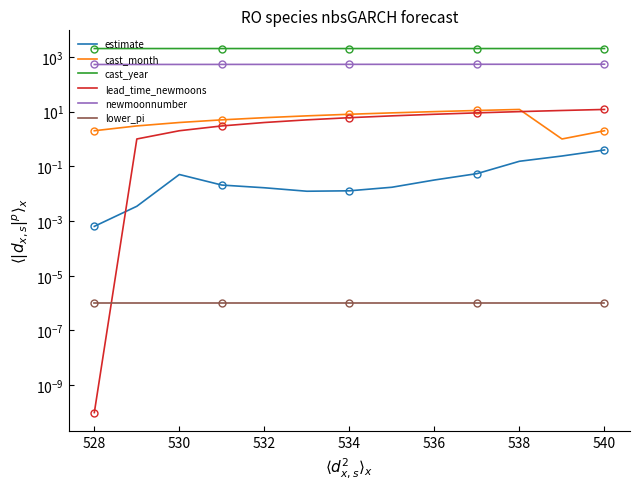

How many categories are shown in the chart?

13